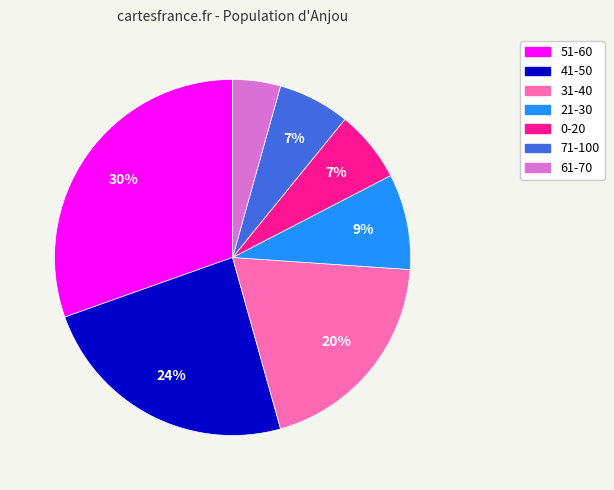

Do 61-70 and 71-100 together represent more than half of the pie?

No